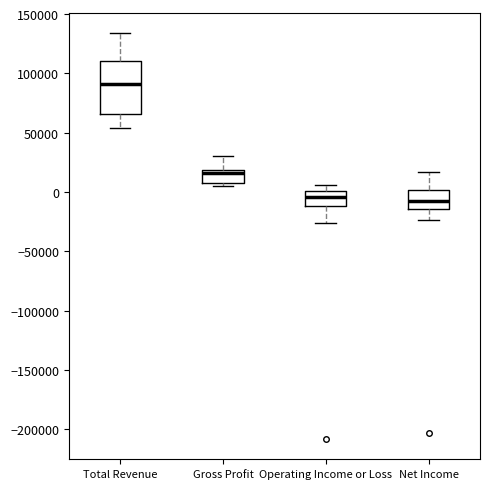

Where does the median line of the box for Total Revenue sit on the y-axis? The values are not printed on the chart, so give them approximately, as read against the axis.

90000